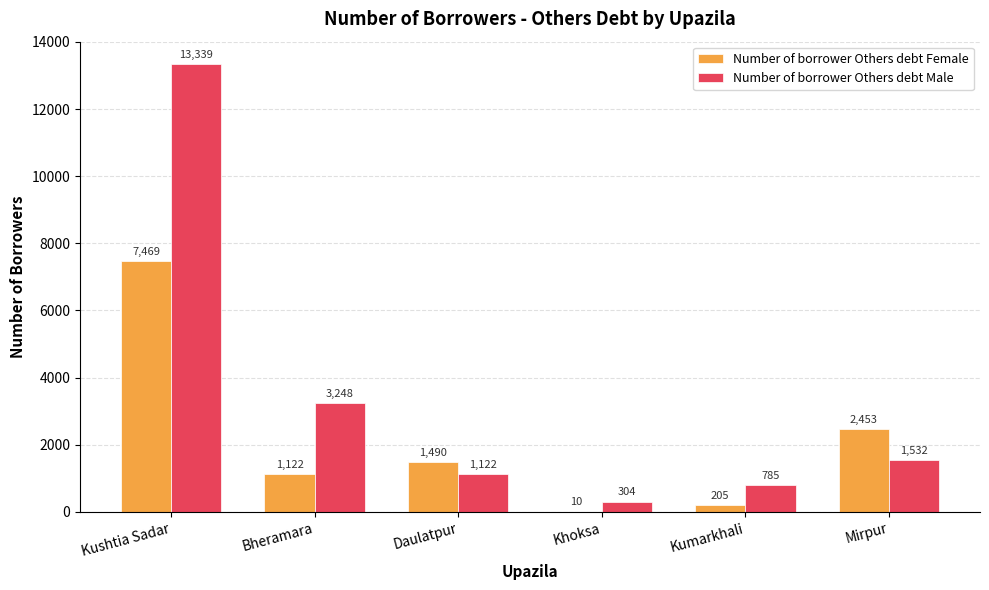

Is the value of Number of borrower Others debt Female at Kushtia Sadar greater than the value of Number of borrower Others debt Male at Bheramara?

Yes